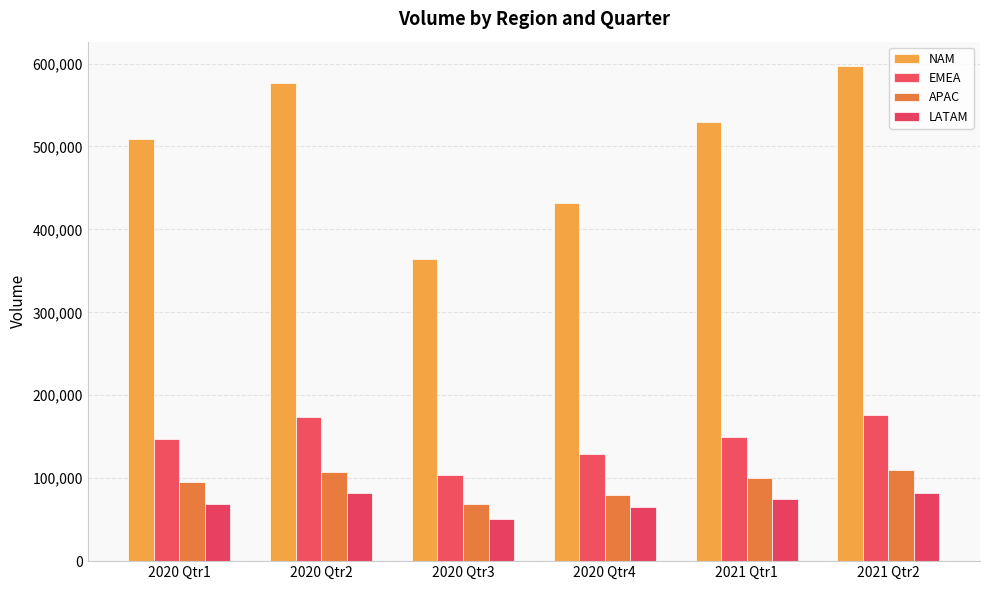

What is the approximate value of NAM at 2021 Qtr1, to the nearest 10?

530020